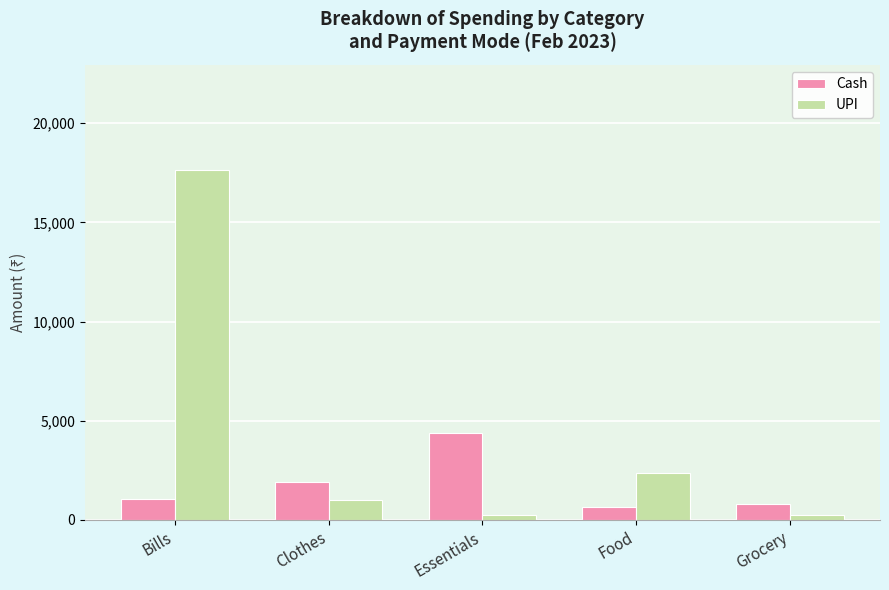

The value of UPI at Essentials is 240. True or false?

True